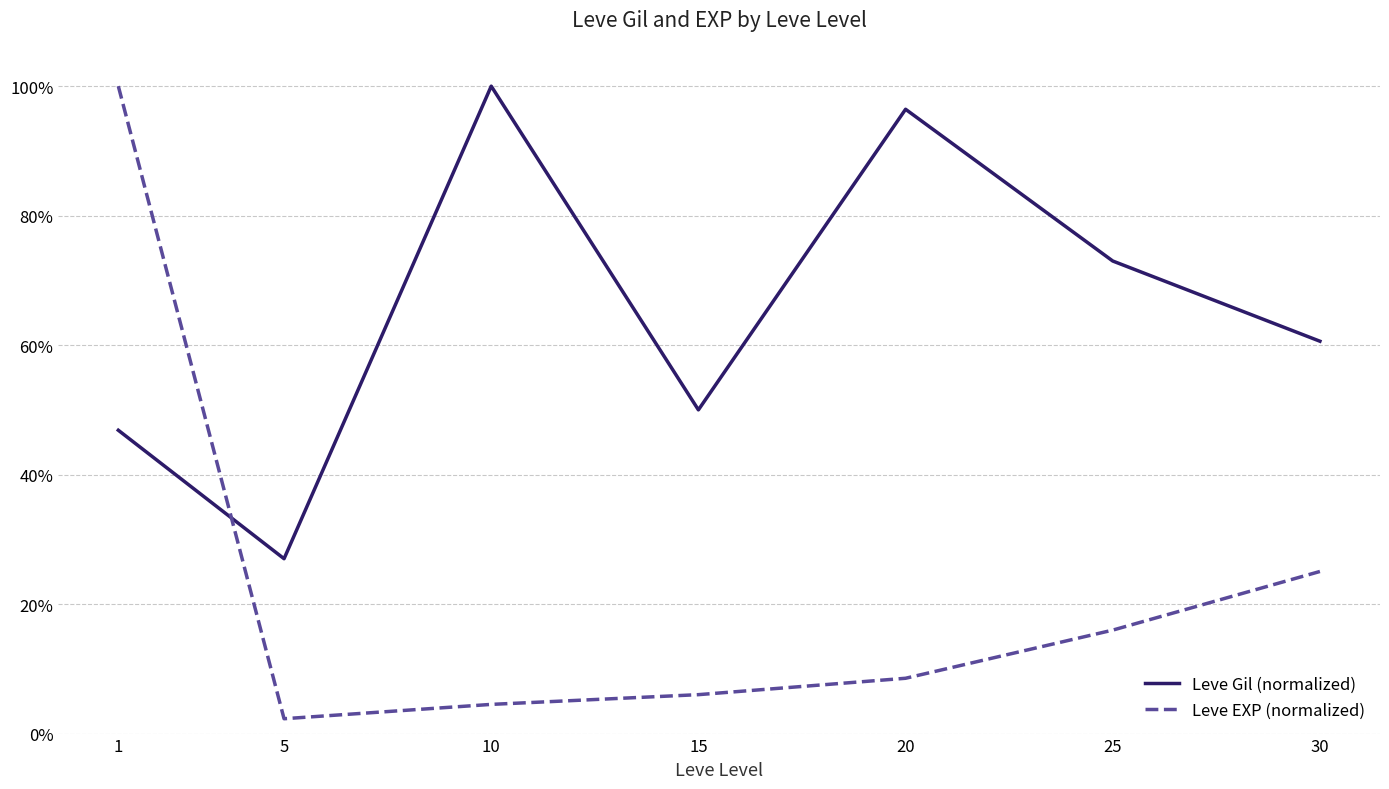

What are all the series names shown in the legend?

Leve Gil (normalized), Leve EXP (normalized)